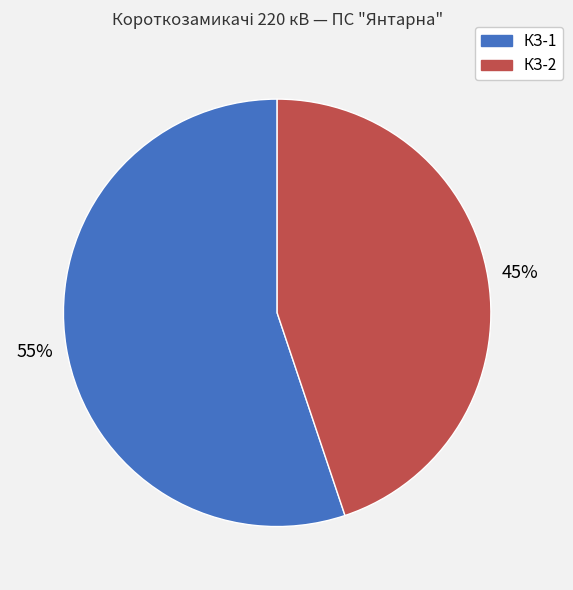

To the nearest percent, what is the difference between the КЗ-1 and КЗ-2 slice percentages?

10%